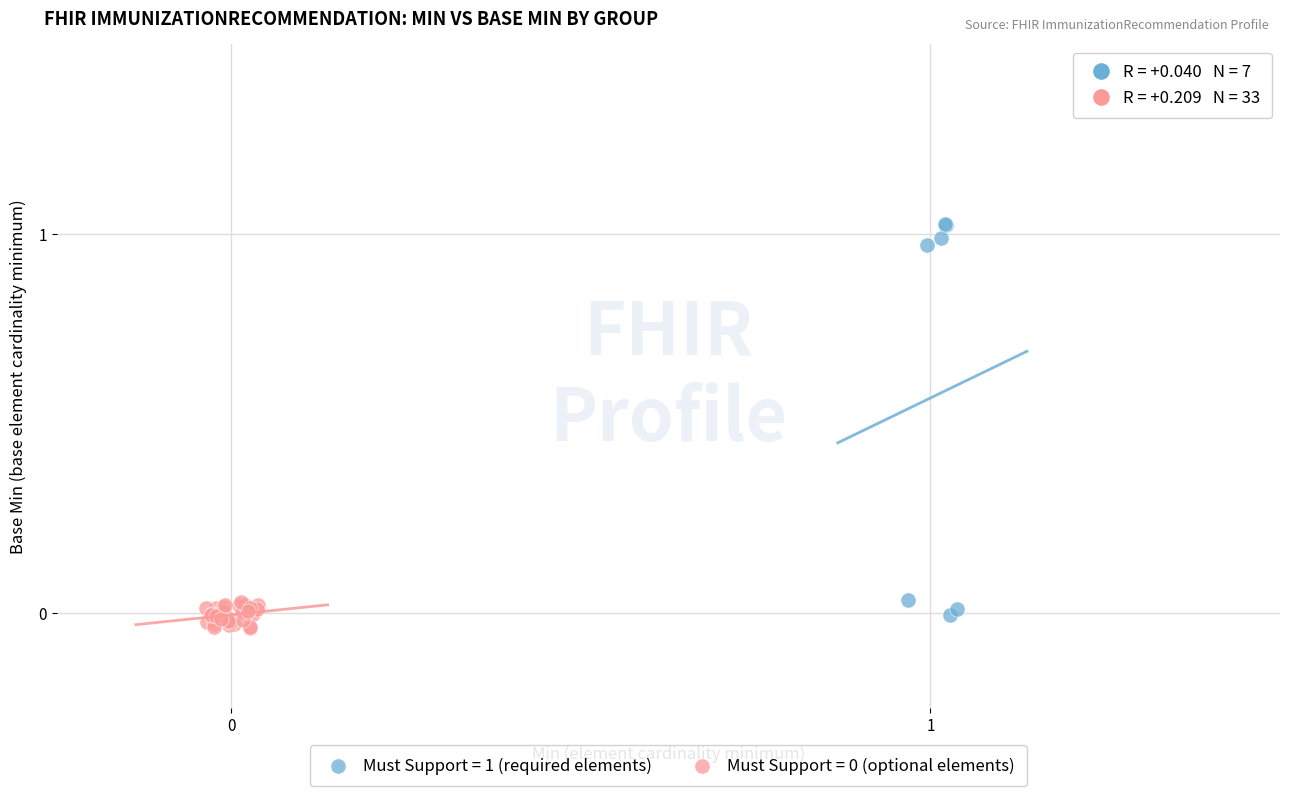

Which series has the largest Y range (max minus min)?

Must Support = 1 (required elements)